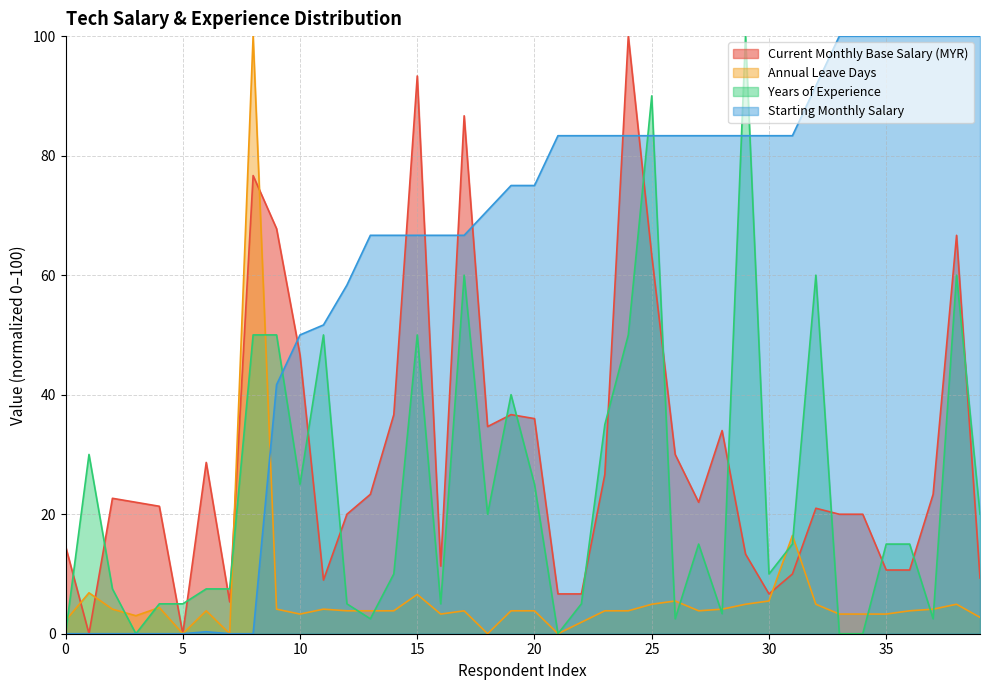

Between 13 and 8, which is larger?

8